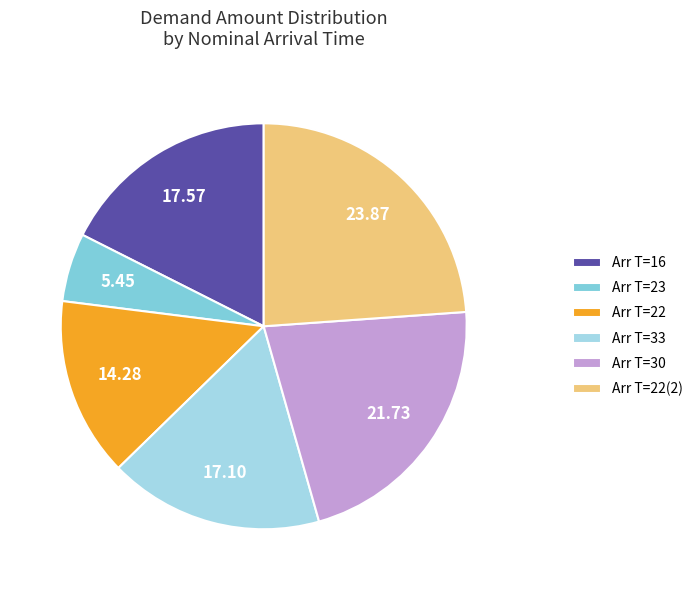

Does Arr T=22 account for over 50% of the chart?

No